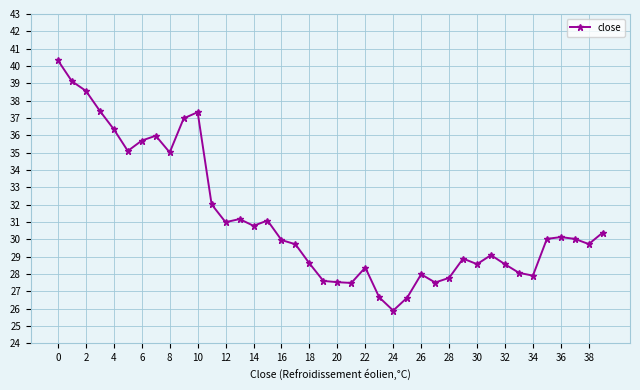

What is the sum of all values?

1246.9